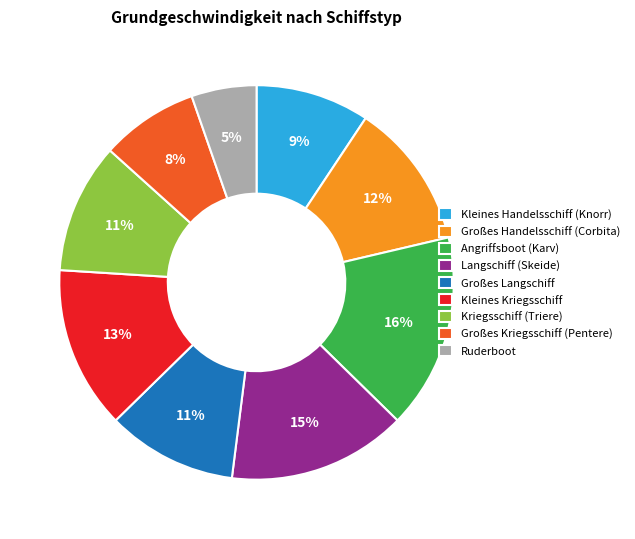

Is the sum of Ruderboot and Großes Kriegsschiff (Pentere) greater than half?

No